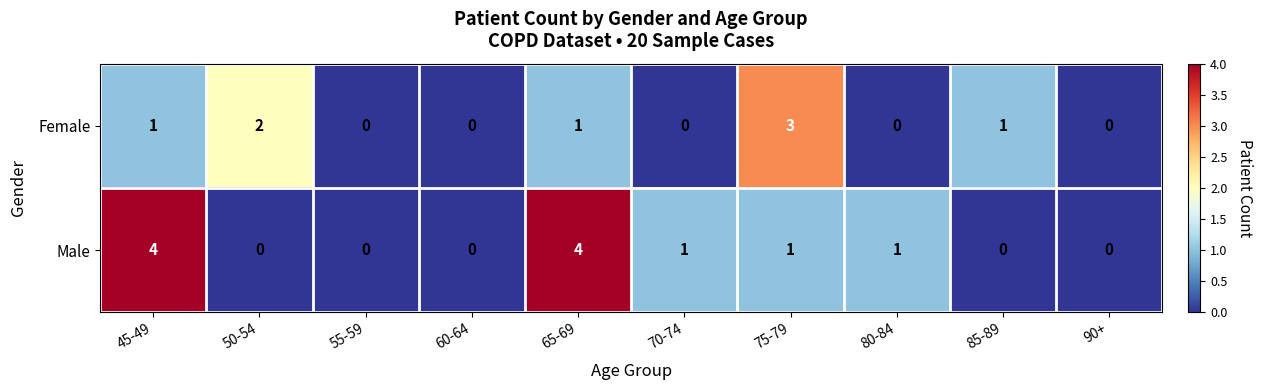

What is the sum of all Male values?

11